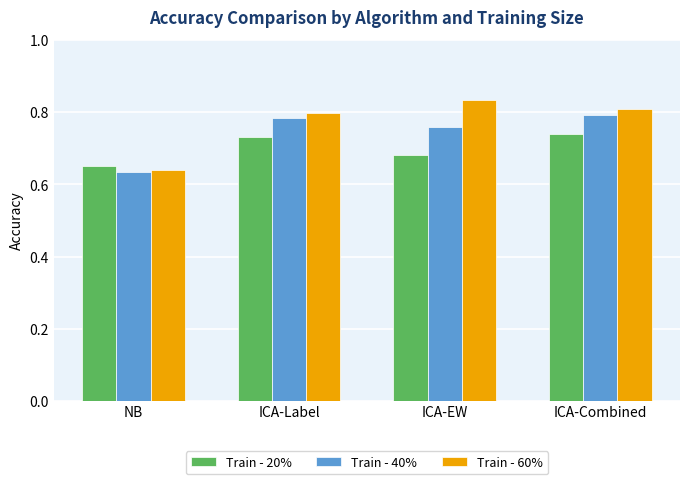

True or false: Train - 20% has a value of 1.0 at ICA-Combined.

False